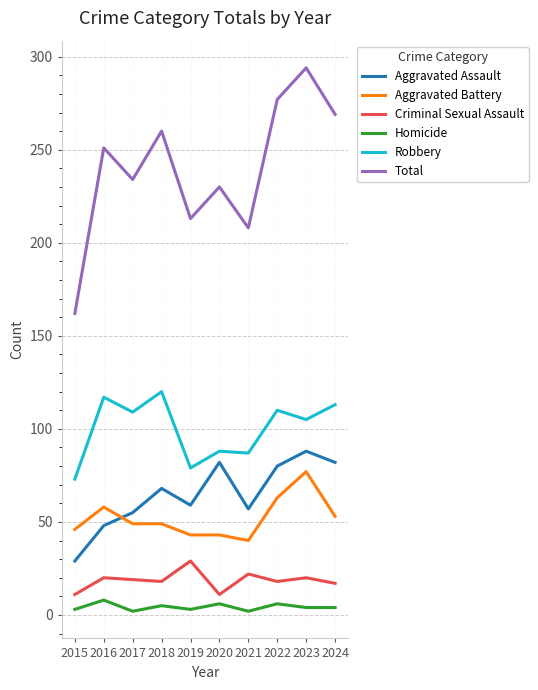

What is the total value across all series at 2017?

468